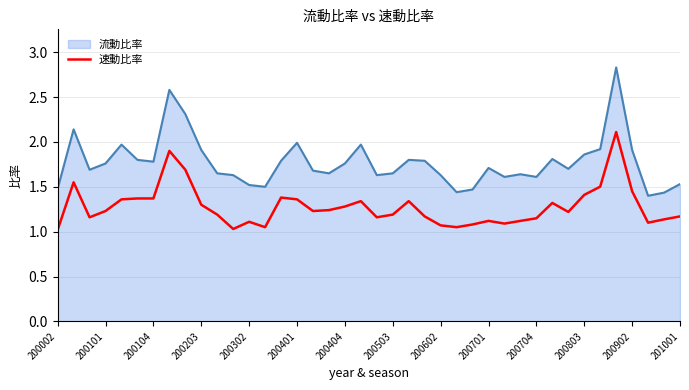

Which series has the widest spread of values?

流動比率